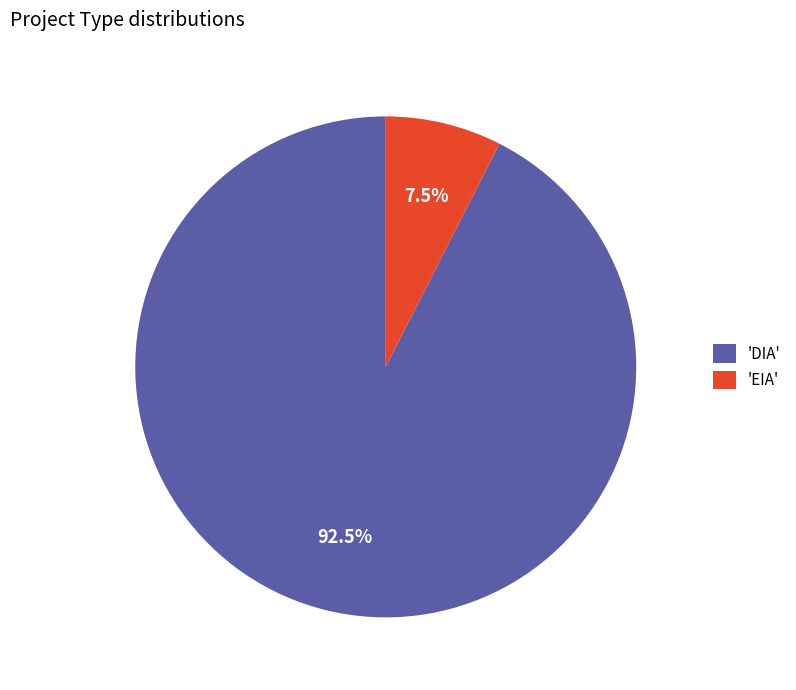

Which category has the smallest portion of the pie?

'EIA'